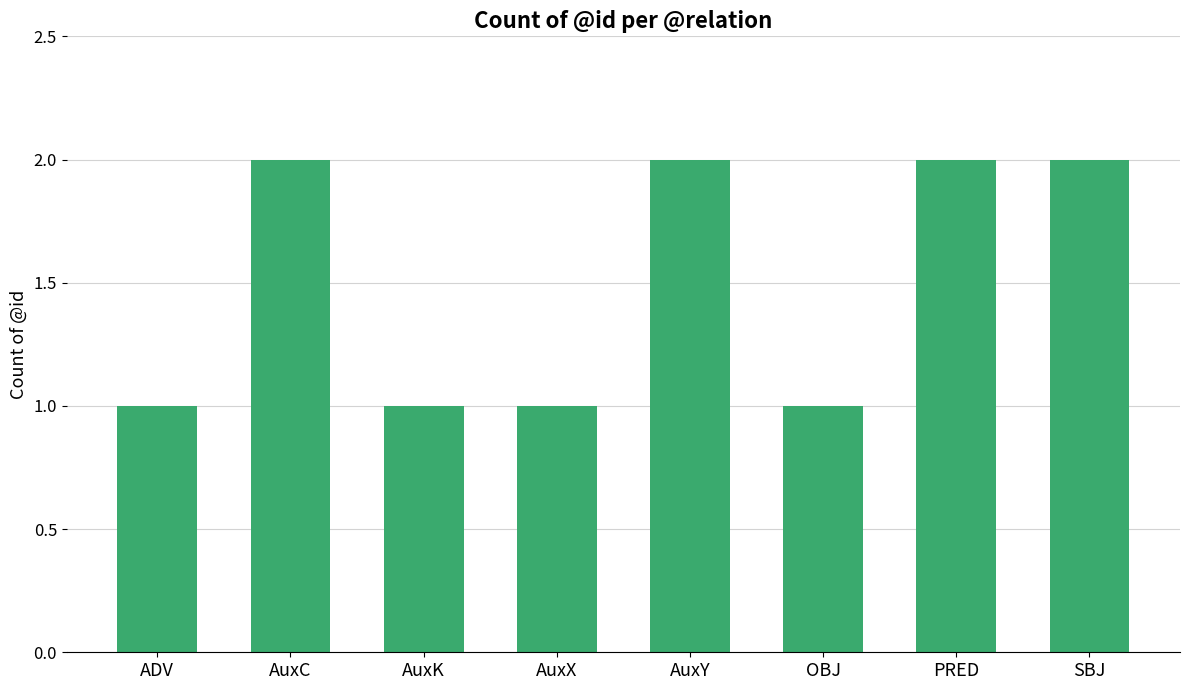

What is the ratio of the value at AuxC to the value at SBJ?

1.0